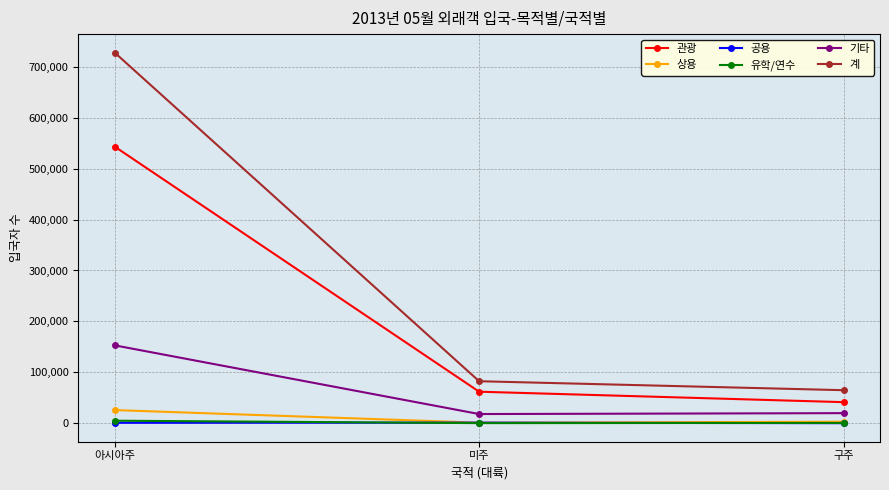

What is the greatest value displayed?

727913